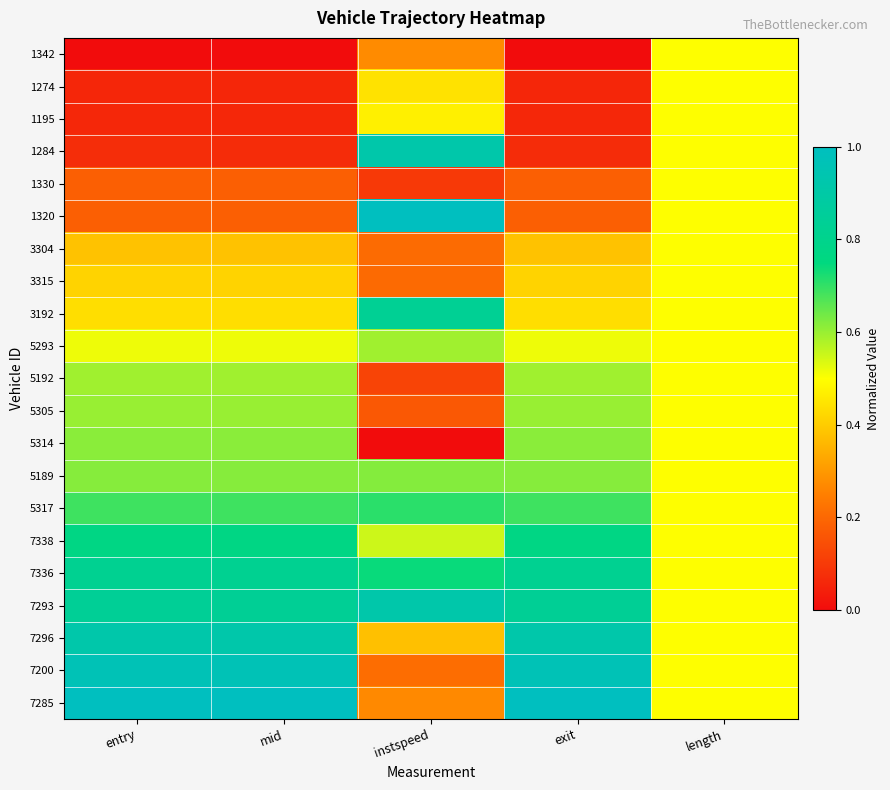

What is the spread (max minus min) of values at instspeed?

1.0